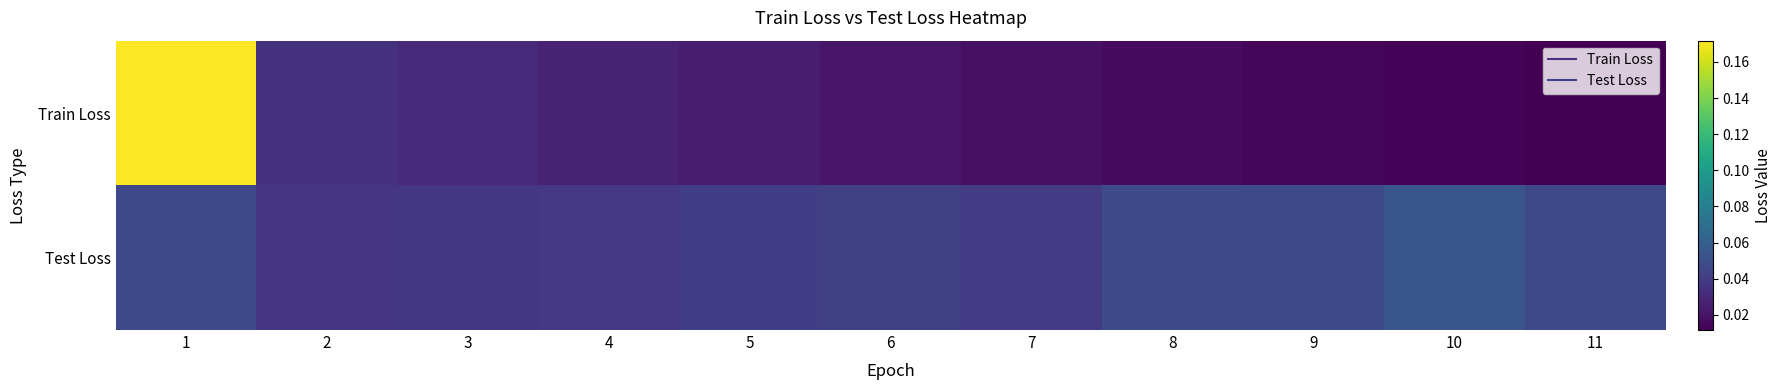

At how many categories does at least one series exceed 0?

11